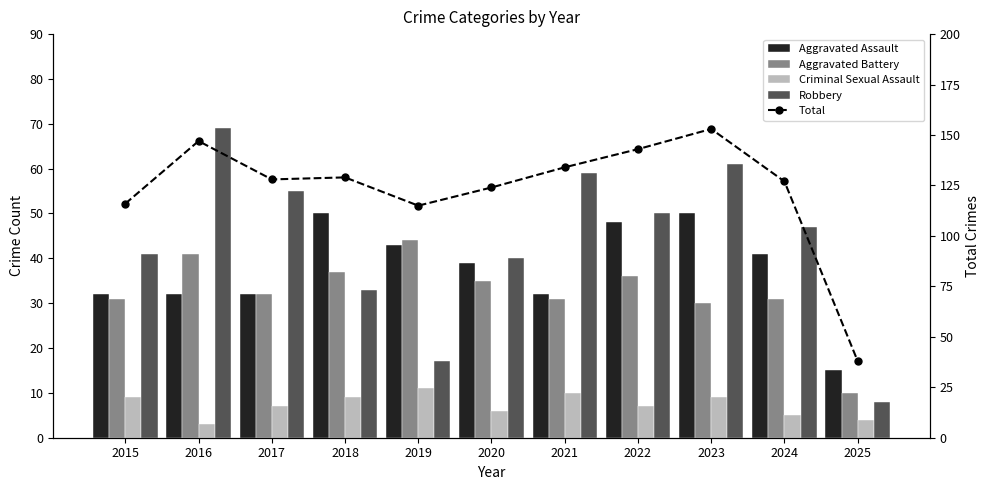

Is it true that Aggravated Assault equals 32 at 2016?

True